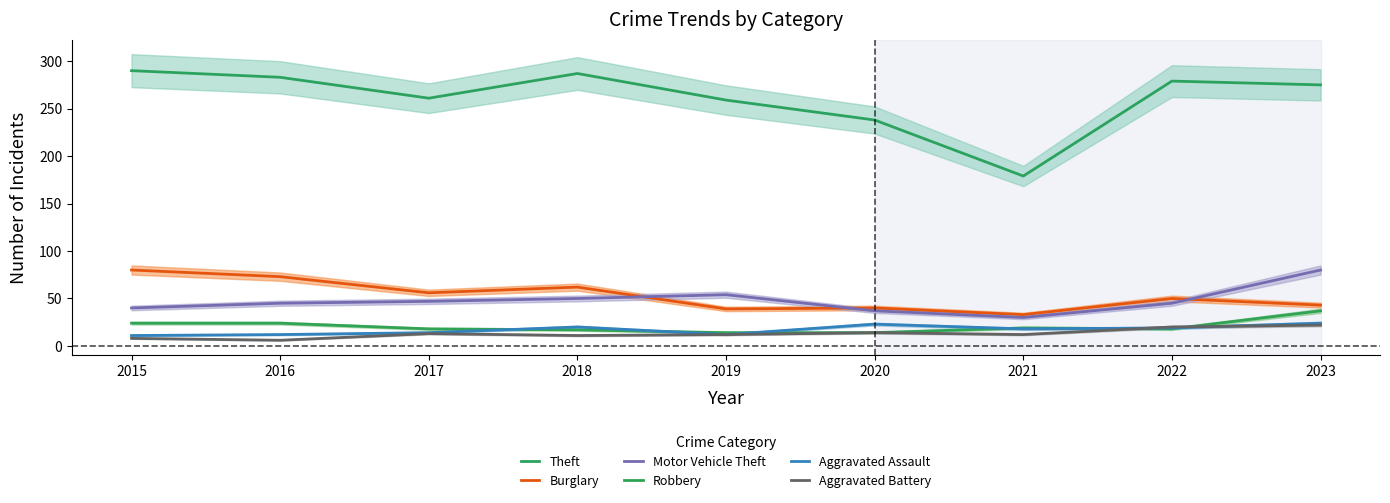

How many interior local valleys does the Aggravated Battery series have?

3